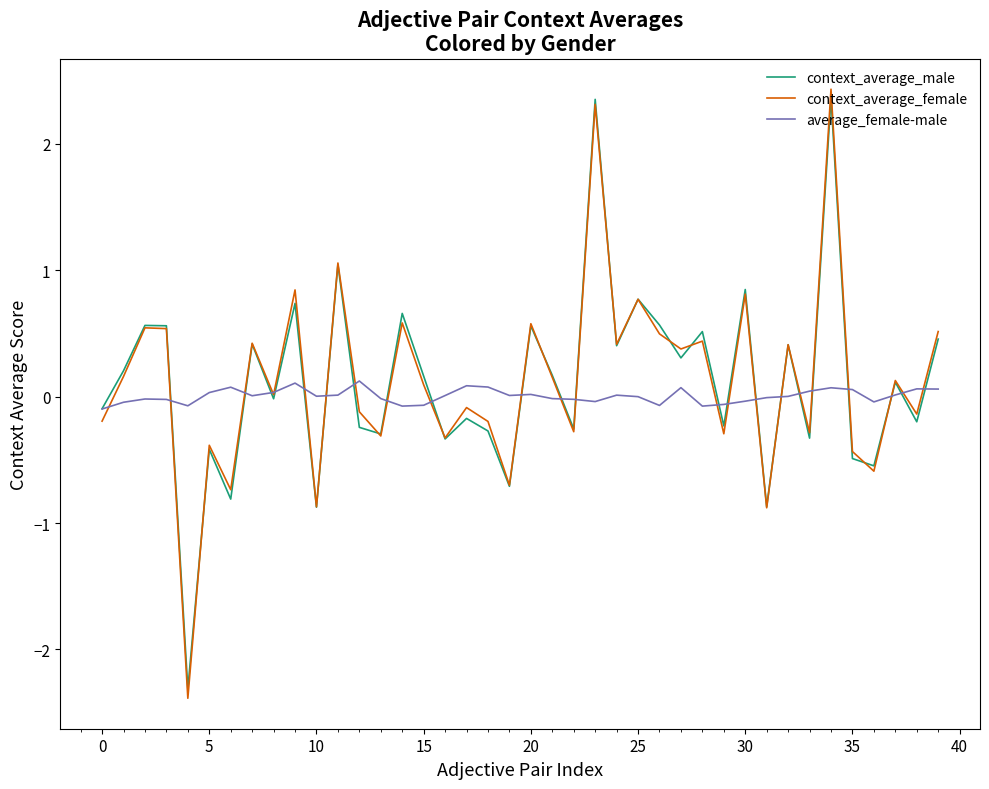

What is the minimum value shown in the chart?

-2.4